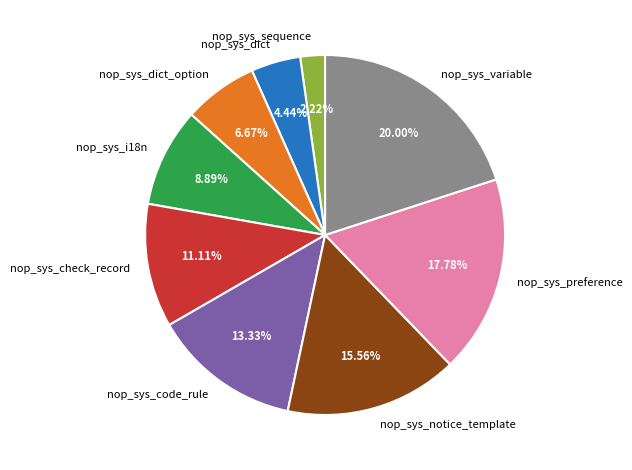

How much of the chart is everything except nop_sys_dict_option?

93.3%